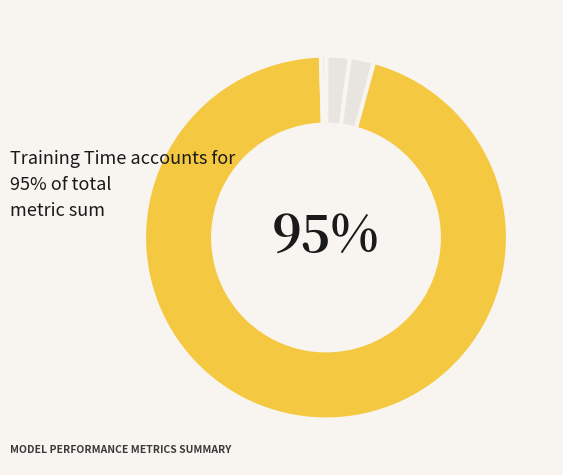

To the nearest percent, what is the average slice percentage?

20%